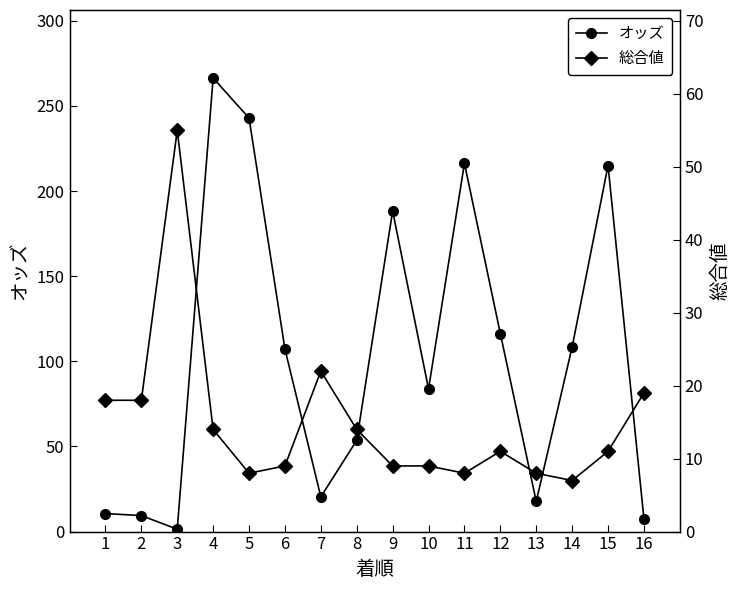

Rank the series at 7 from lowest to highest value.

オッズ, 総合値